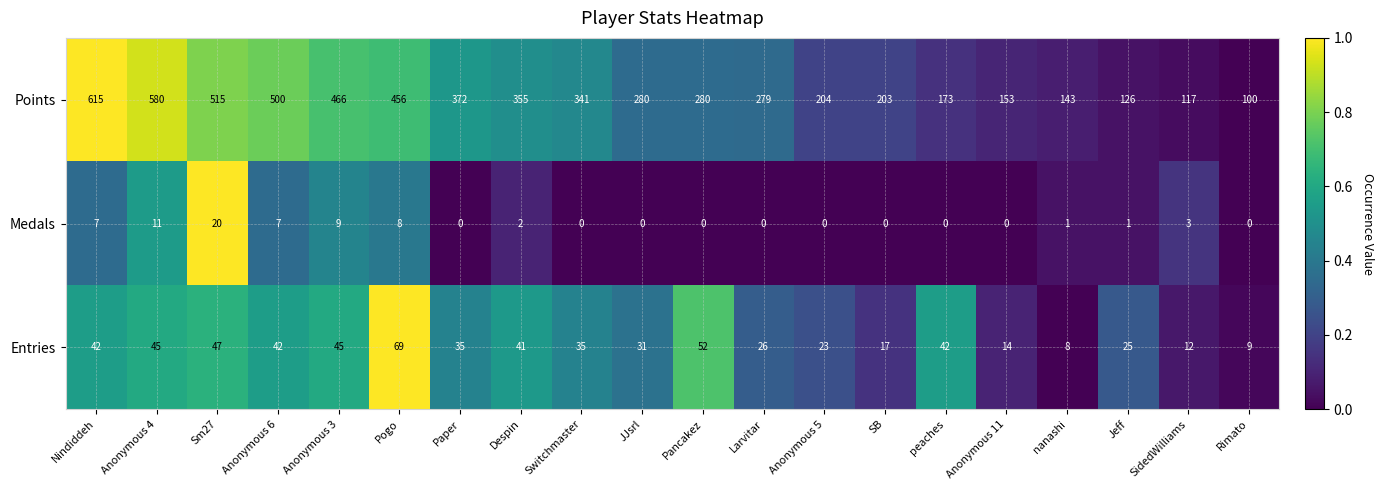

What is the difference between the maximum and minimum values in the Medals series?

20